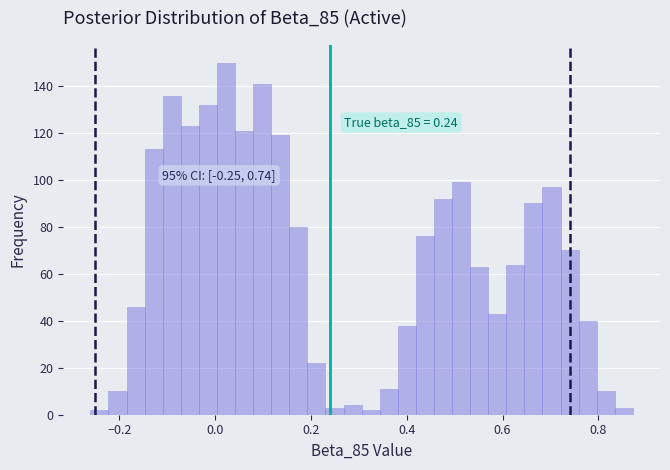

Read against the x-axis, roughly where is the centre of the tallest bar?

0.02